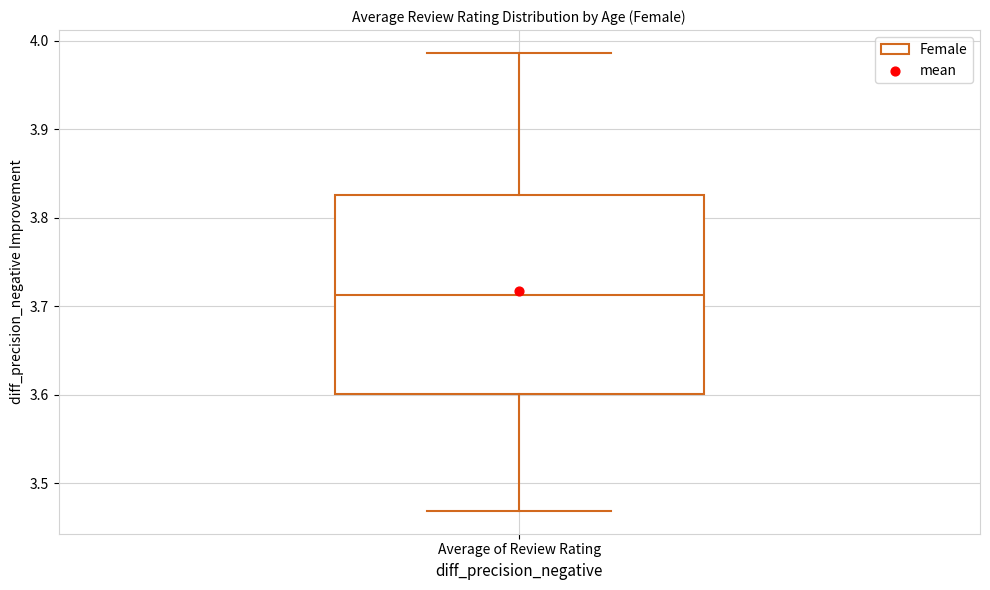

Read this box plot against the y-axis: the position of the median line, the range covered by the box, and the ends of both whiskers. The values are not printed on the chart, so give them approximately, as read against the axis.

median 3.71, box 3.60 to 3.83, whiskers 3.47 to 3.99